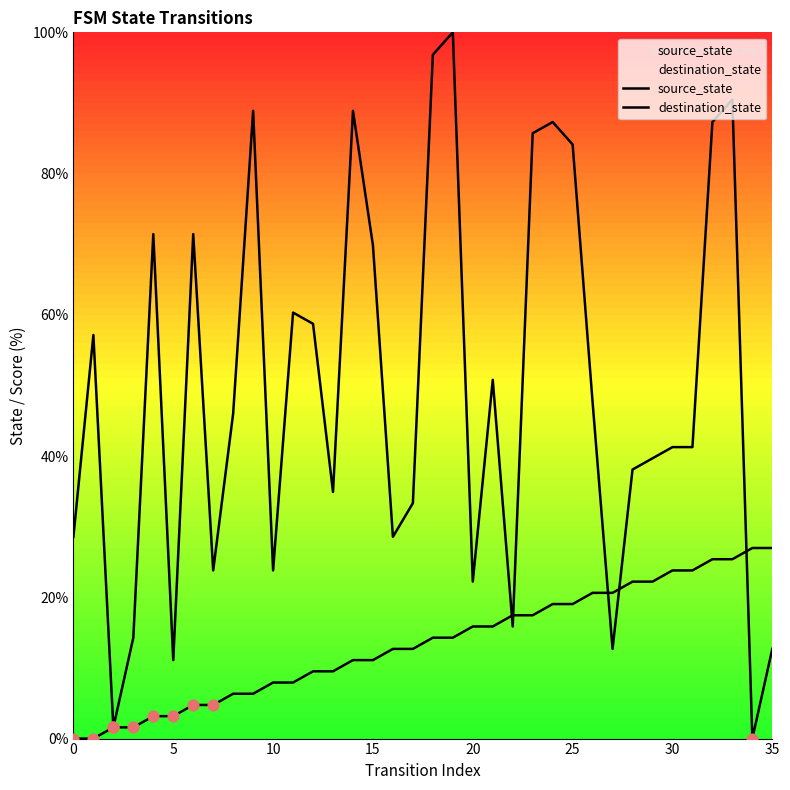

At how many categories does at least one series exceed 64?

12